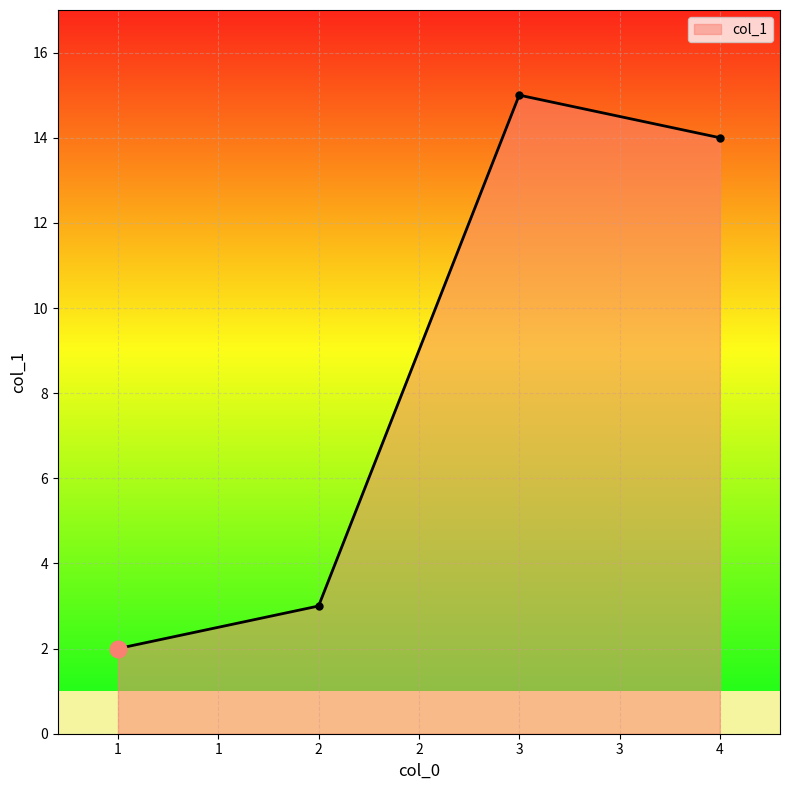

How many lines are shown in the chart?

1